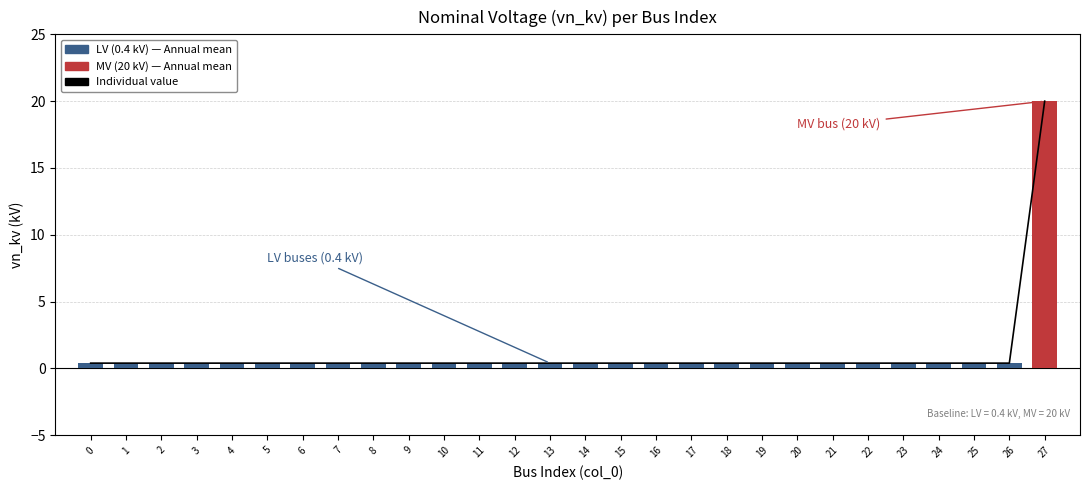

What is the difference between the values at 16 and 27?

19.6